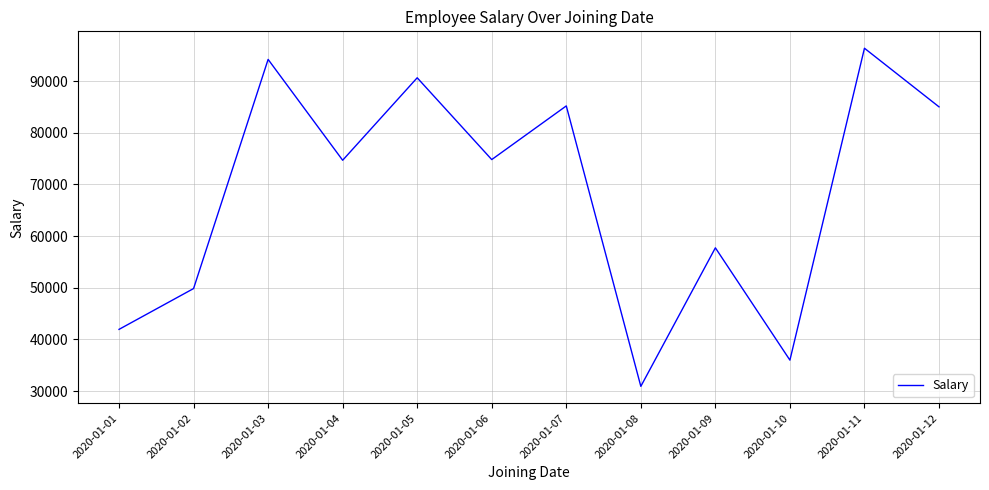

What is the sum of the values at 2020-01-02 and 2020-01-01?

91809